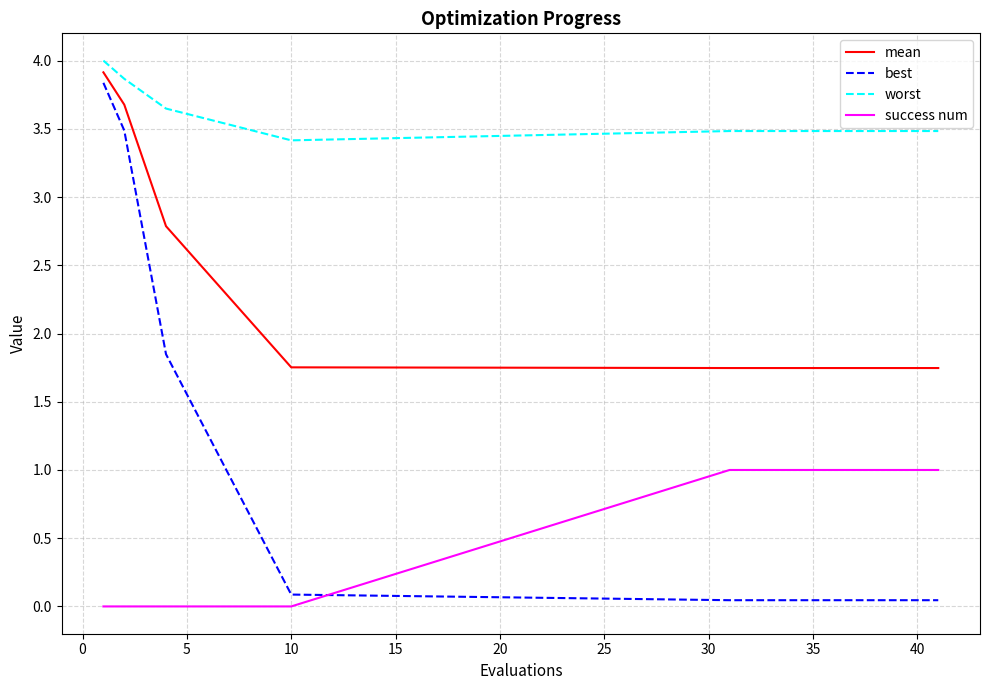

True or false: success num and worst cross at least once.

False